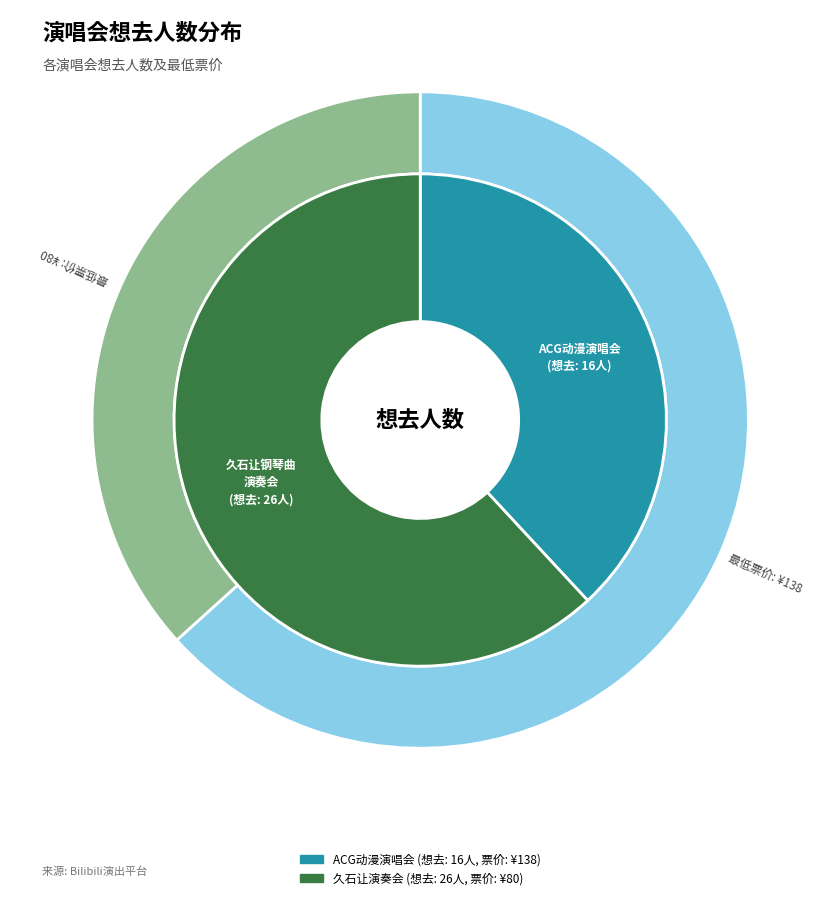

How many slices are in this pie chart?

2